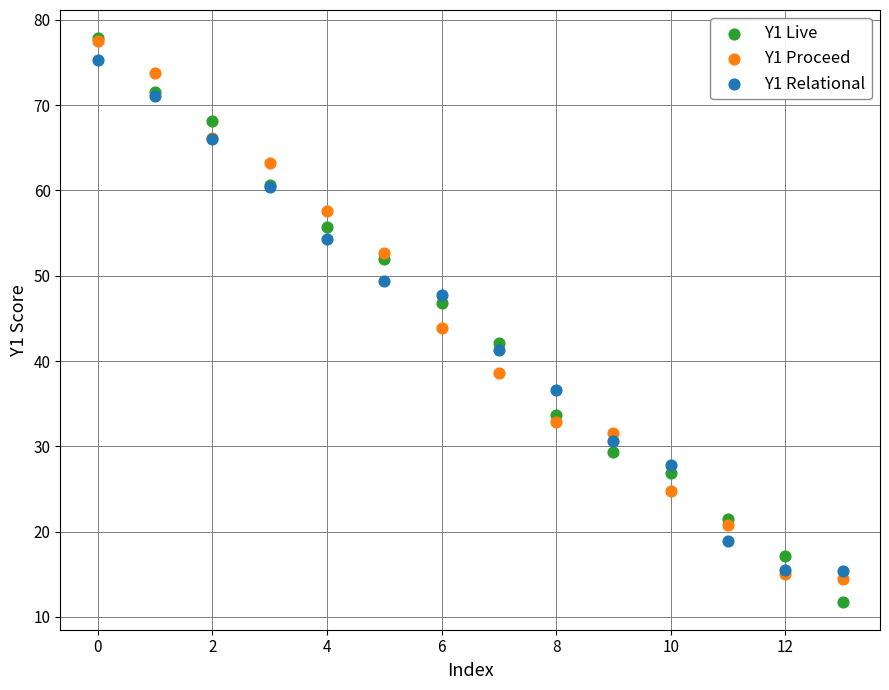

What are all the series names shown in the legend?

Y1 Live, Y1 Proceed, Y1 Relational